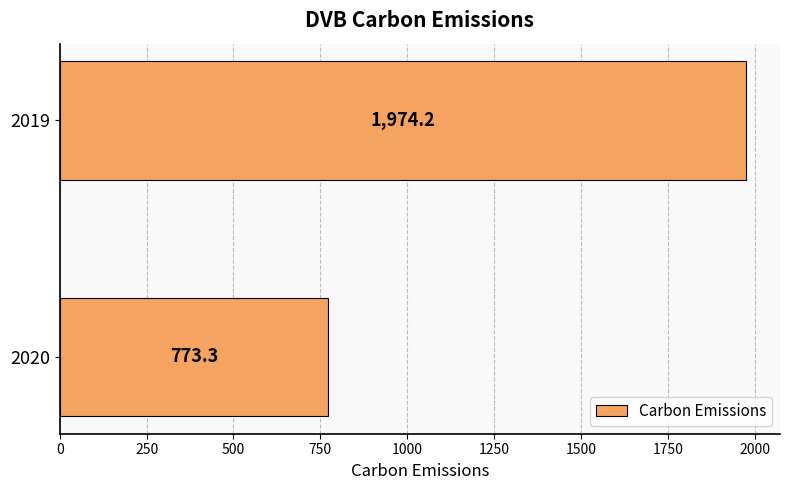

The value at 2020 is 1047.7. True or false?

False